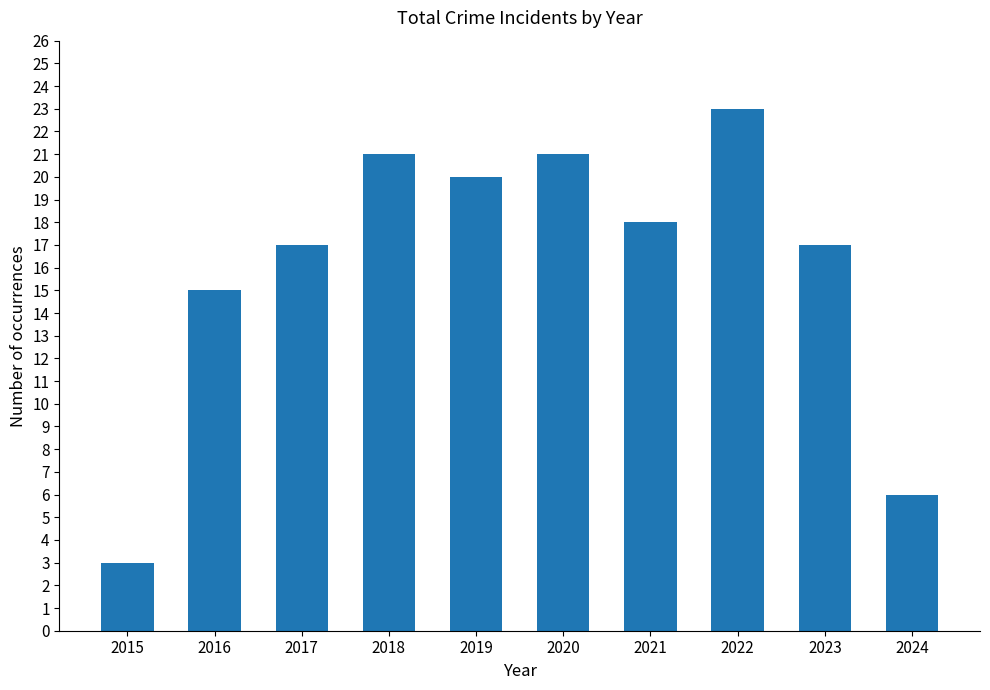

Where does the data first go above 18?

2018